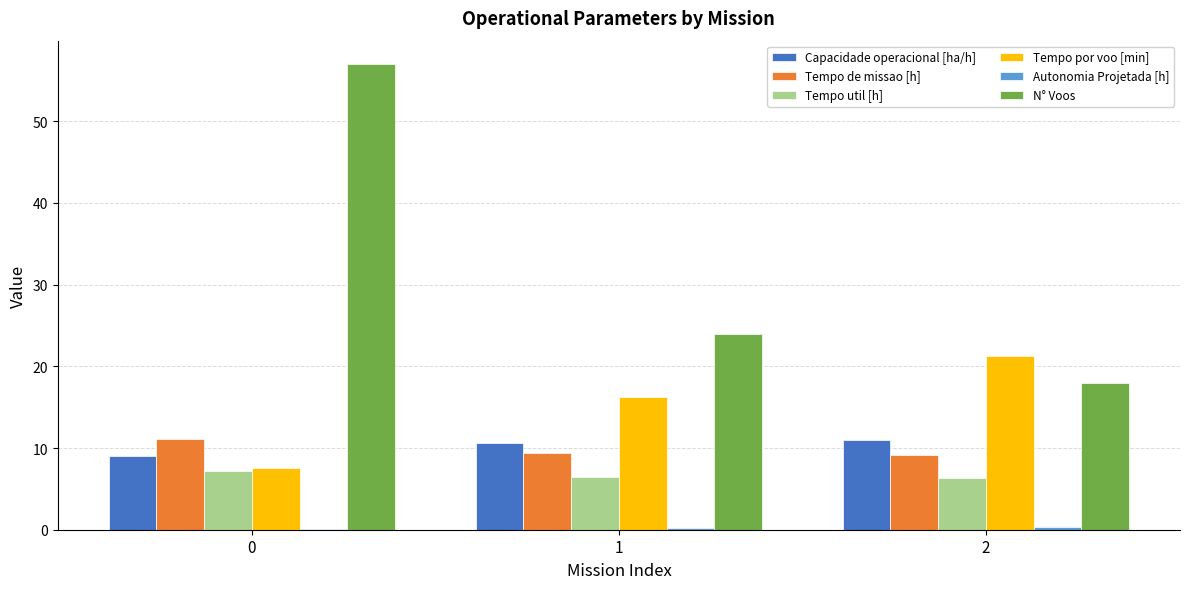

What is the average value of the Capacidade operacional [ha/h] series?

10.2